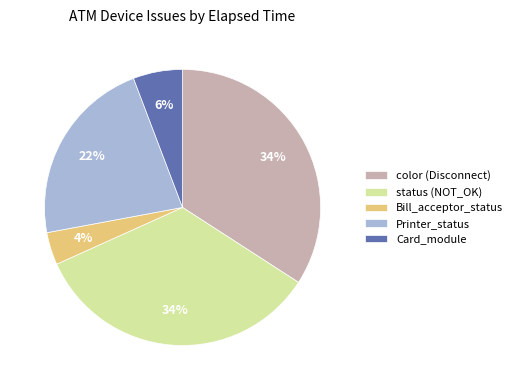

What percentage is the Printer_status slice, to the nearest percent?

22%